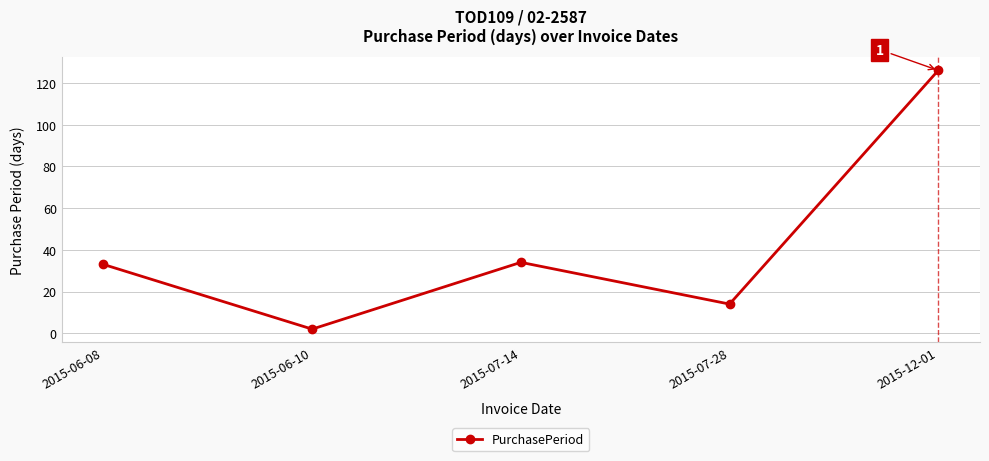

Is it true that the value at 2015-06-08 is 33?

True